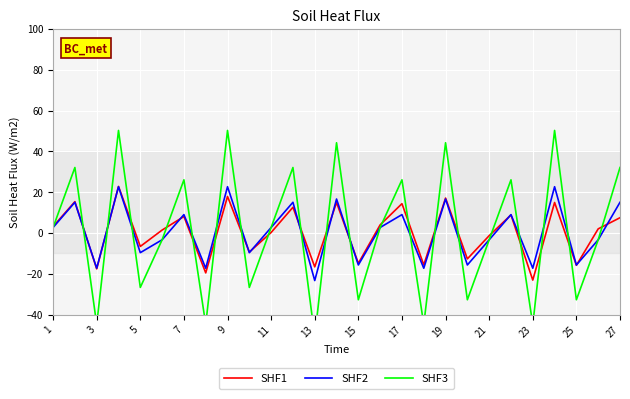

How many values in SHF1 are below zero?

11